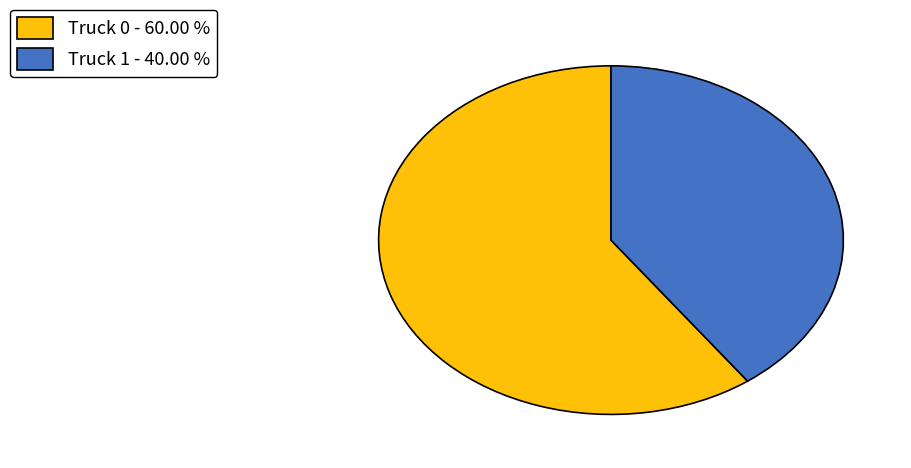

Which category has the biggest portion of the pie?

Truck 0